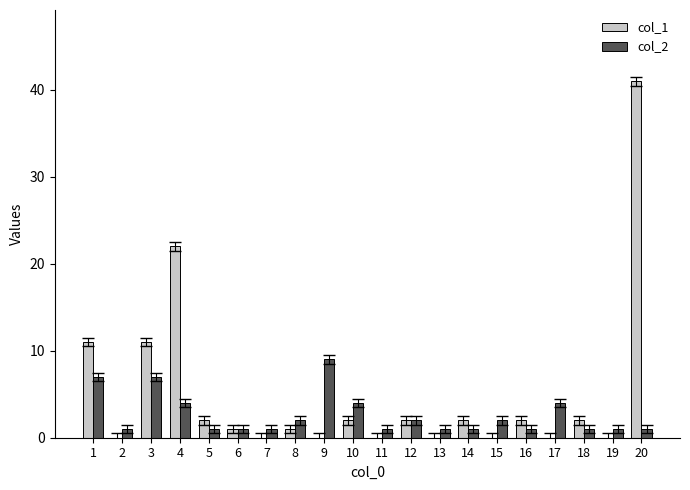

Are the bars grouped side by side (vs. stacked)?

Yes